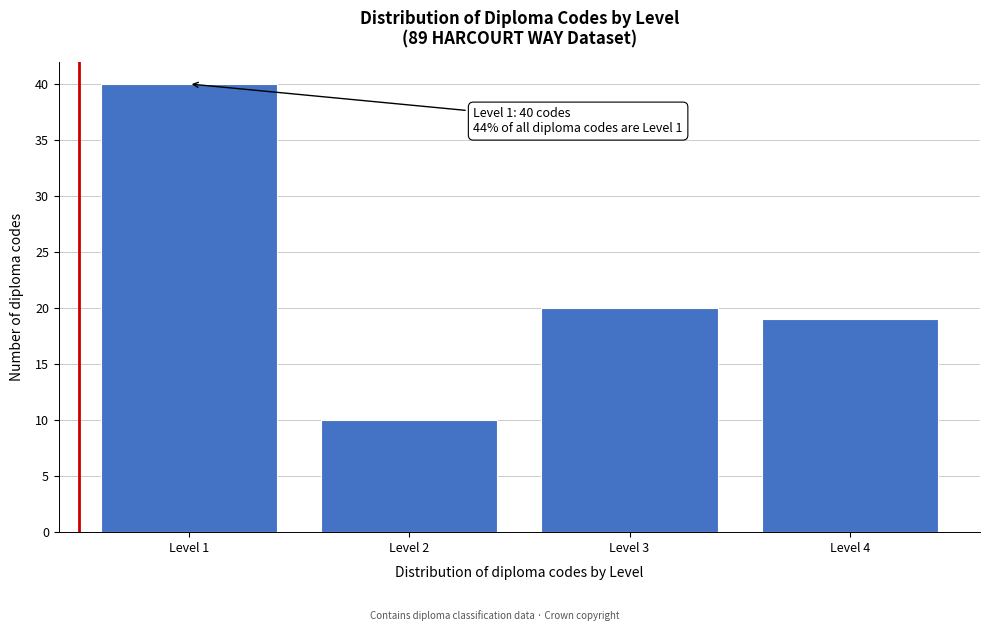

Reading right to left, extract all data points from this chart.

Level 4=19	Level 3=20	Level 2=10	Level 1=40